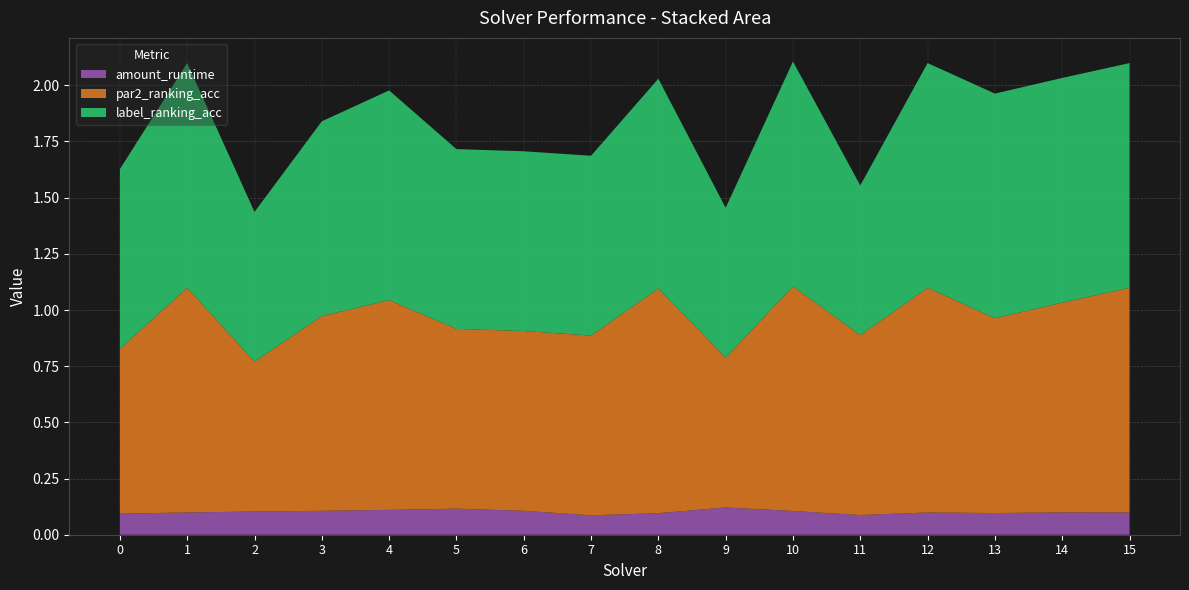

Reading left to right, transcribe all the data shown in this chart.

amount_runtime: 0=0.1	1=0.1	2=0.1	3=0.1	4=0.1	5=0.1	6=0.1	7=0.1	8=0.1	9=0.1	10=0.1	11=0.1	12=0.1	13=0.1	14=0.1	15=0.1
par2_ranking_acc: 0=0.7	1=1.0	2=0.7	3=0.9	4=0.9	5=0.8	6=0.8	7=0.8	8=1.0	9=0.7	10=1.0	11=0.8	12=1.0	13=0.9	14=0.9	15=1.0
label_ranking_acc: 0=0.8	1=1.0	2=0.7	3=0.9	4=0.9	5=0.8	6=0.8	7=0.8	8=0.9	9=0.7	10=1.0	11=0.7	12=1.0	13=1.0	14=1.0	15=1.0